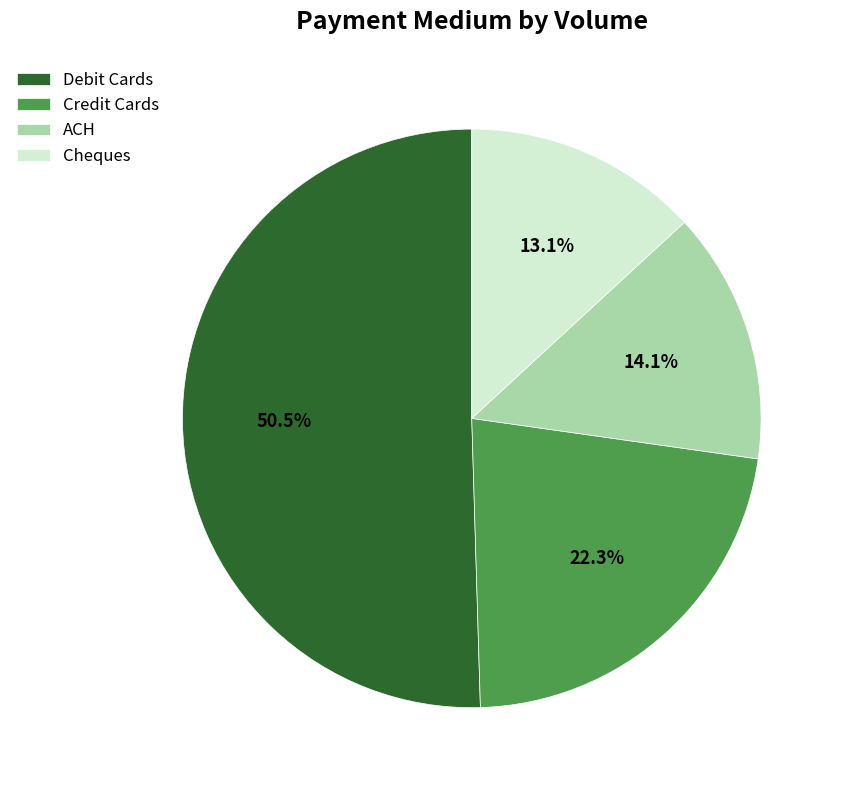

Is it true that Debit Cards is 42% of the pie?

False